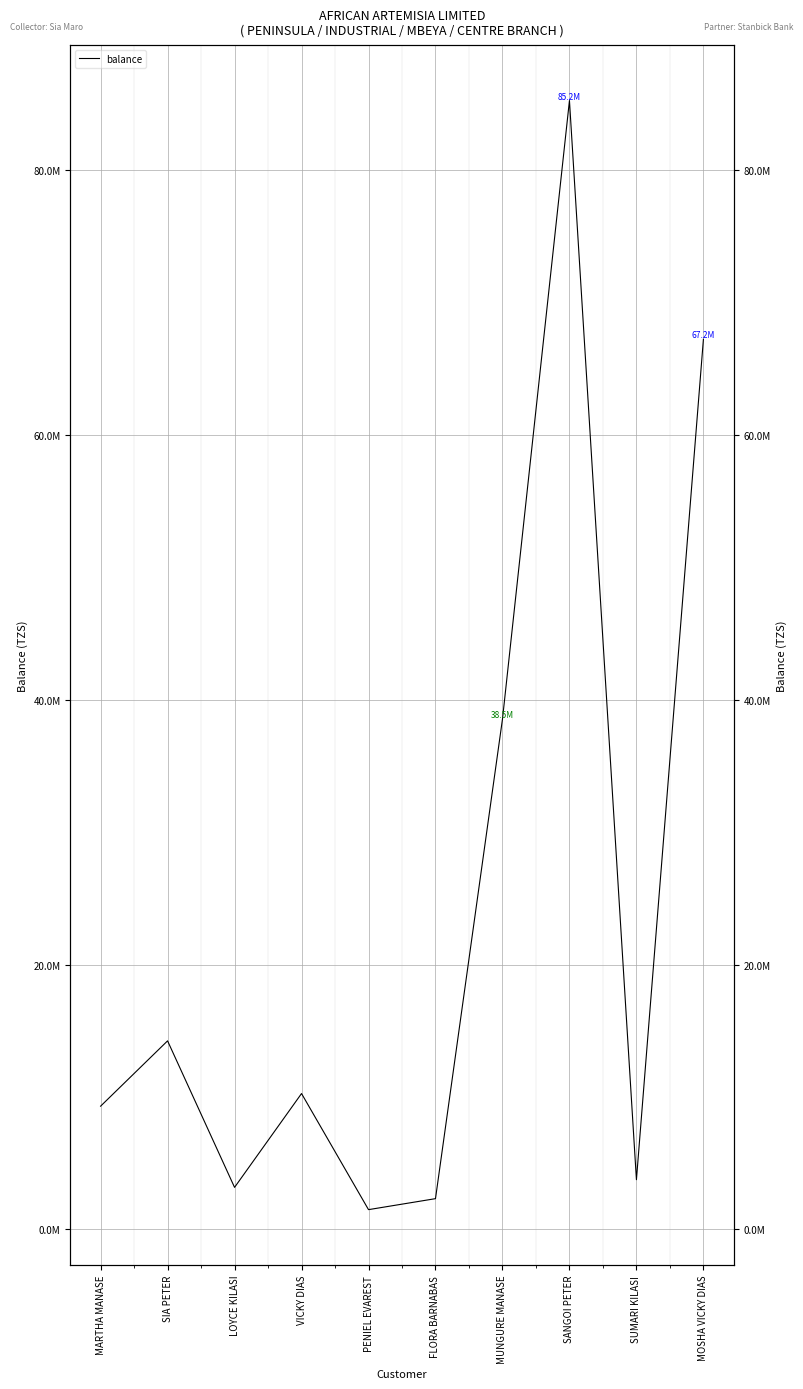

Count the number of categories in the chart.

10